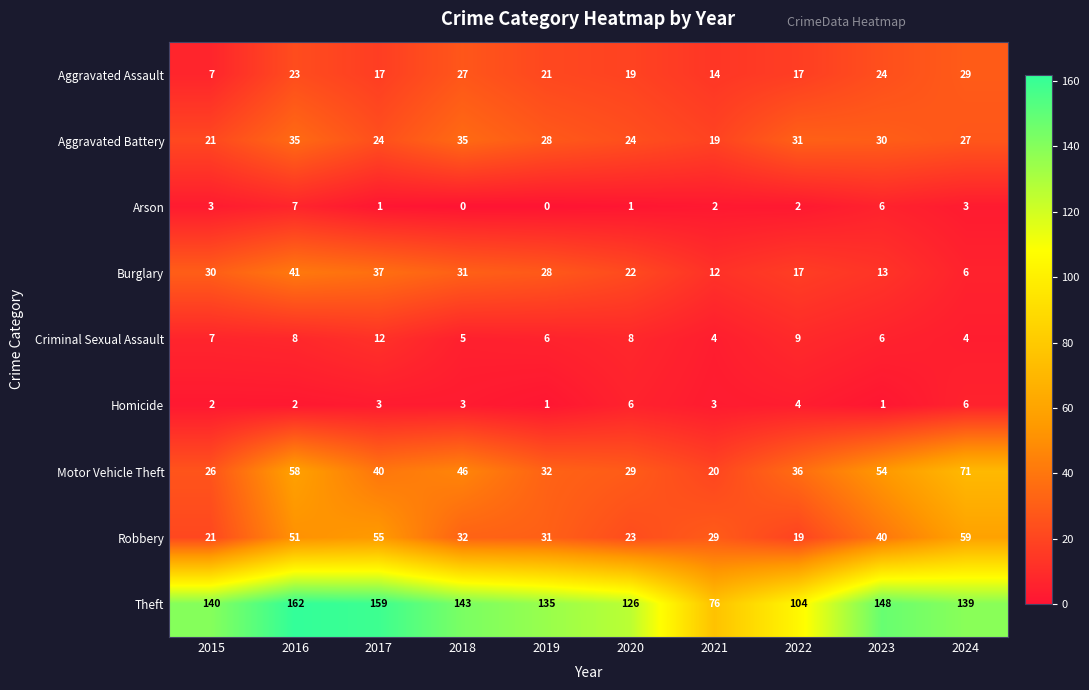

What is the spread (max minus min) of values at 2015?

138